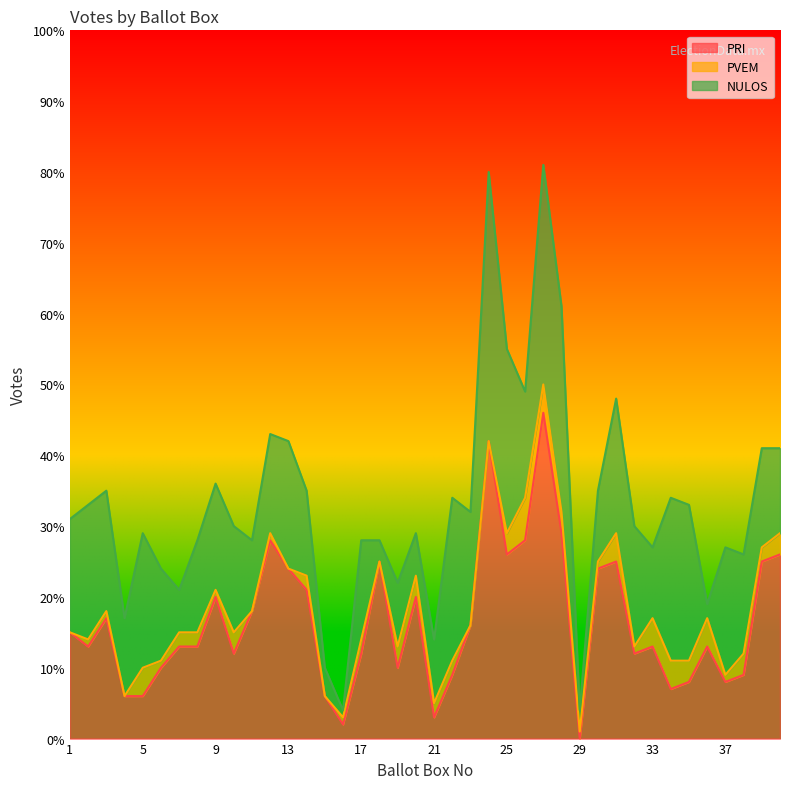

Rank the series at 17 from highest to lowest value.

NULOS, PRI, PVEM